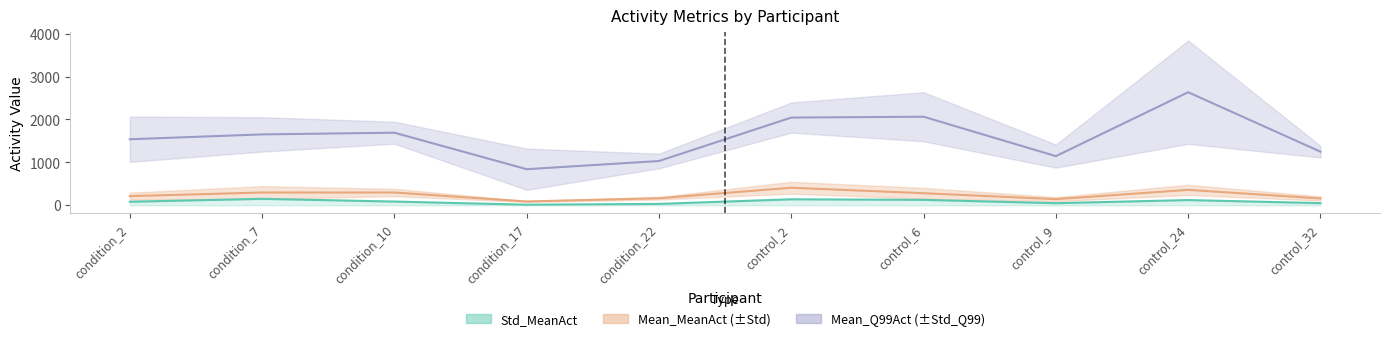

What is the difference between the Mean_MeanAct values at condition_10 and condition_17?

209.7